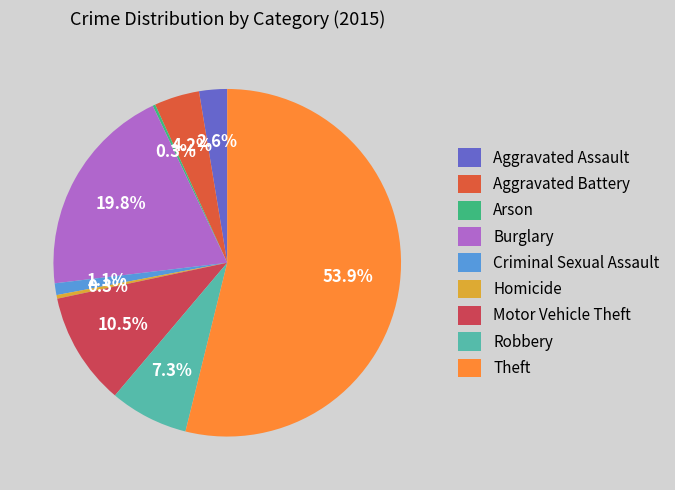

What portion of the pie excludes Theft?

46.1%